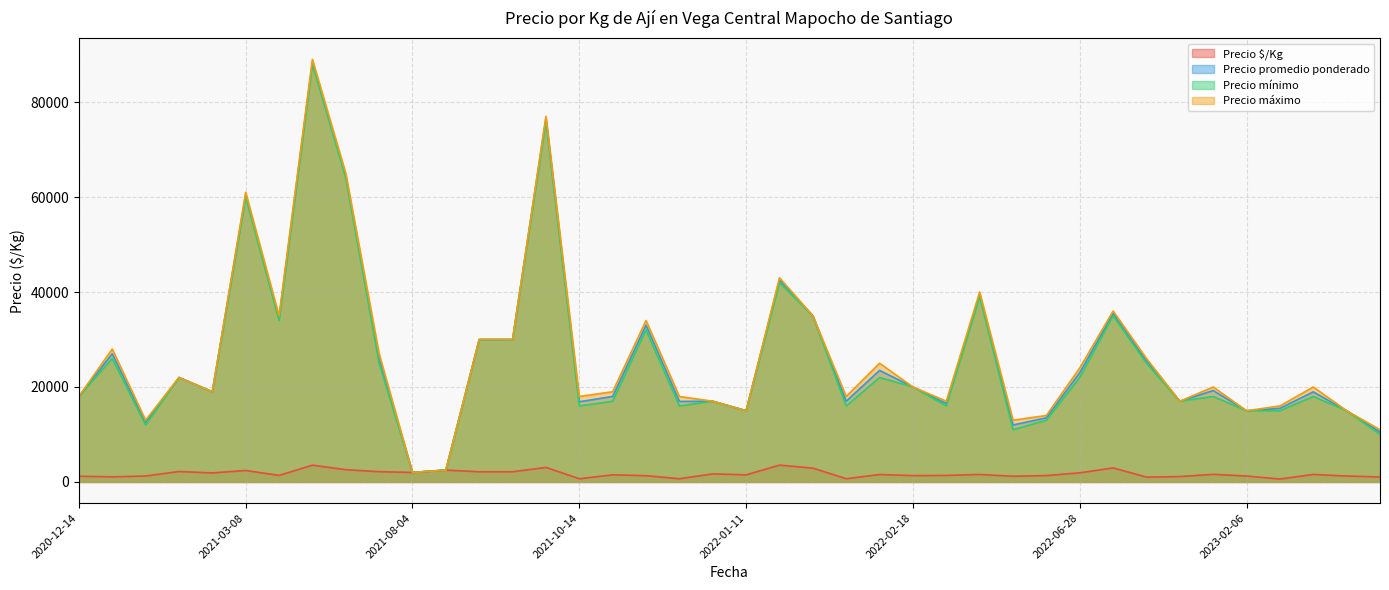

At which category is the sum across all series the highest?

2021-06-30